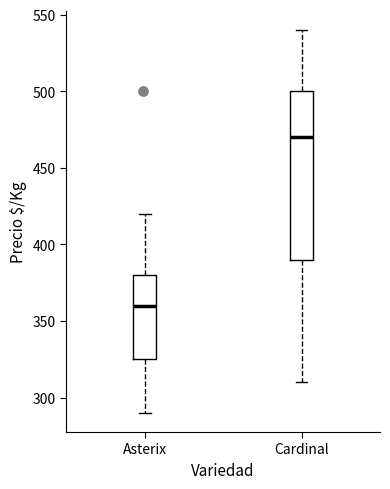

Reading left to right, read every box against the y-axis: the position of its median line, the range the box covers, and the ends of its whiskers. The values are not printed on the chart, so give them approximately, as read against the axis.

Asterix: median 360, box 325 to 380, whiskers 290 to 420
Cardinal: median 470, box 390 to 500, whiskers 310 to 540